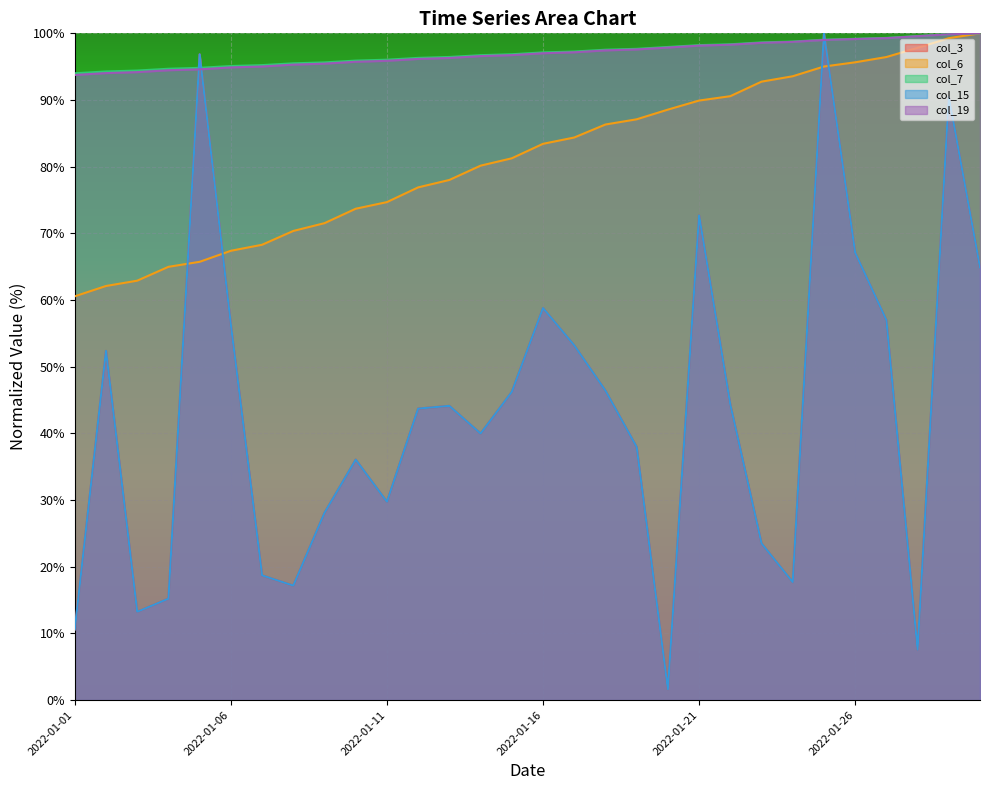

List the labels in order of col_15 value, smallest first.

2022-01-20, 2022-01-28, 2022-01-01, 2022-01-03, 2022-01-04, 2022-01-08, 2022-01-24, 2022-01-07, 2022-01-23, 2022-01-09, 2022-01-11, 2022-01-10, 2022-01-19, 2022-01-14, 2022-01-12, 2022-01-13, 2022-01-22, 2022-01-15, 2022-01-18, 2022-01-02, 2022-01-17, 2022-01-06, 2022-01-27, 2022-01-16, 2022-01-30, 2022-01-26, 2022-01-21, 2022-01-29, 2022-01-05, 2022-01-25